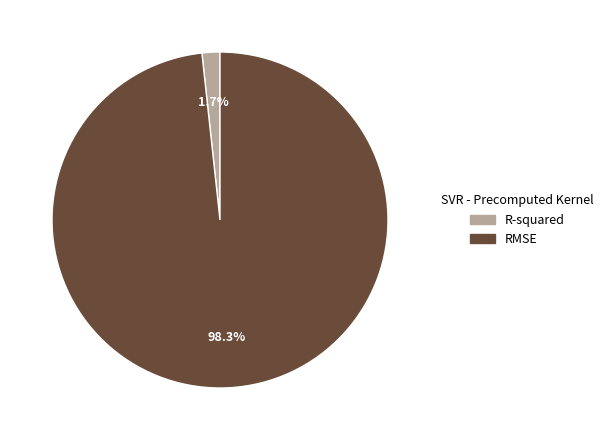

How many segments does this pie chart have?

2